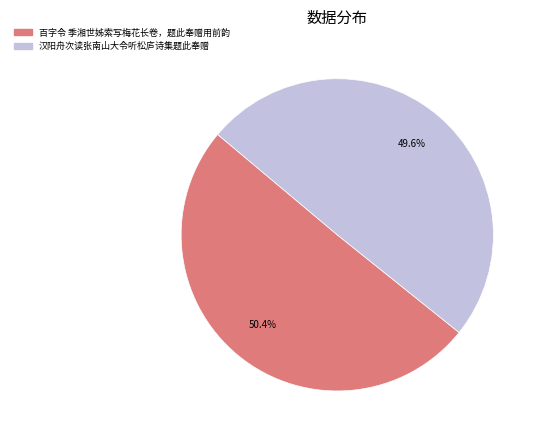

Which slice is the largest?

百字令 季湘世姊索写梅花长卷，题此奉赠用前韵